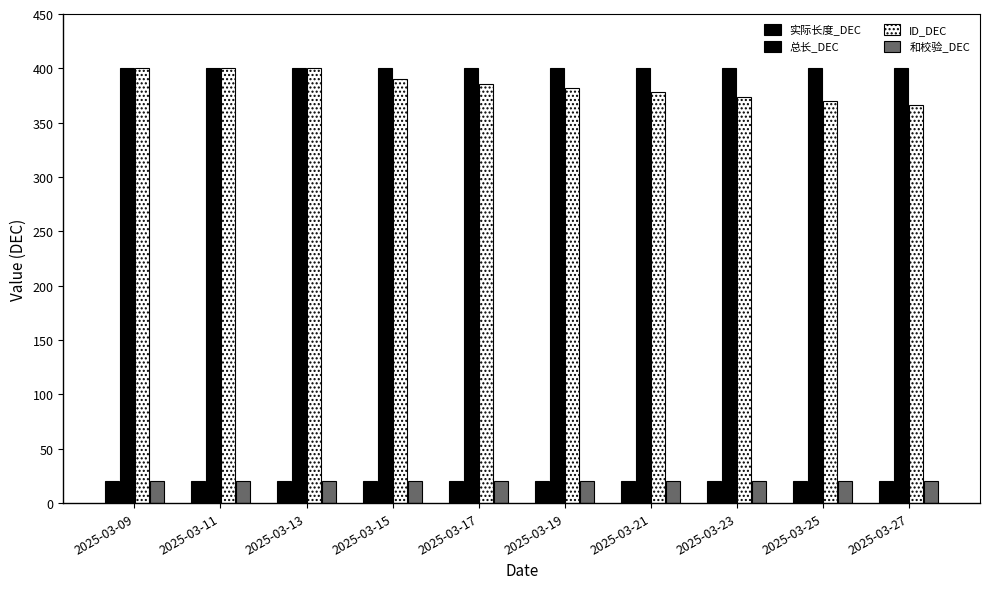

Does the chart contain stacked bars?

No